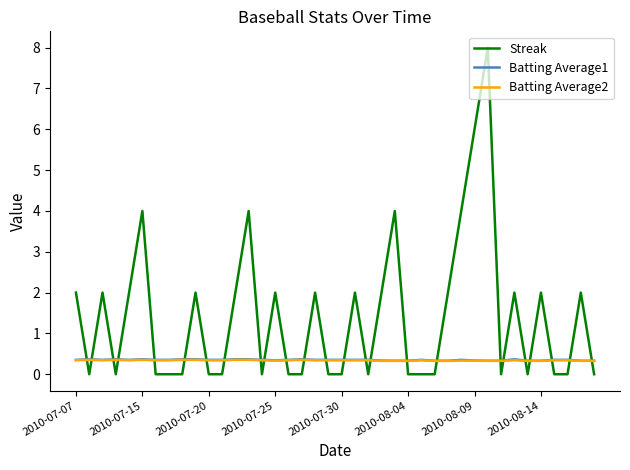

At how many categories does at least one series exceed 3?

6